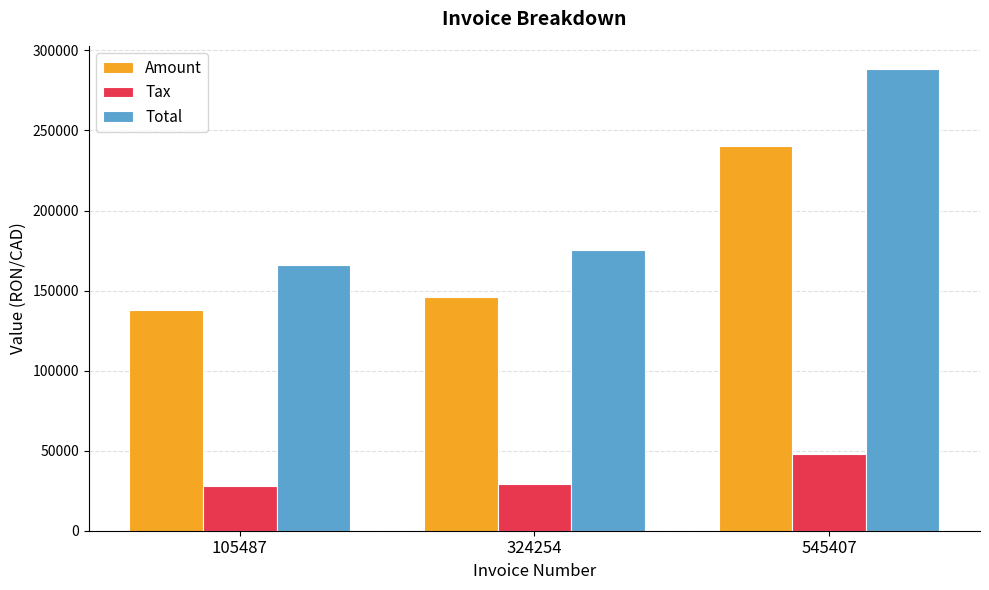

Reading left to right, extract all data points from this chart.

Amount: 105487=138179.0	324254=146017.0	545407=240385.0
Tax: 105487=27635.8	324254=29203.4	545407=48077.0
Total: 105487=165815.0	324254=175220.0	545407=288462.0